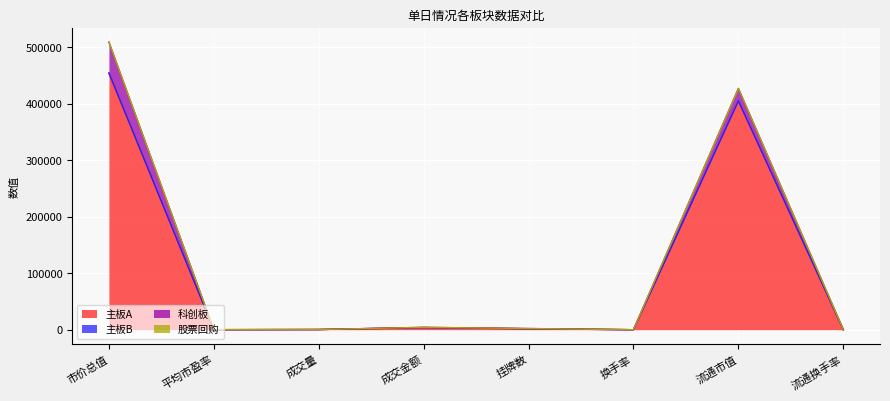

At which label is 主板A closest to 226931?

流通市值